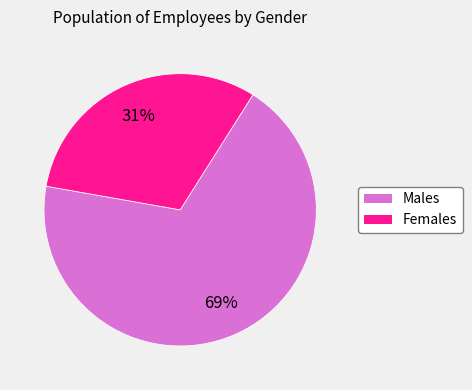

How many segments does this pie chart have?

2